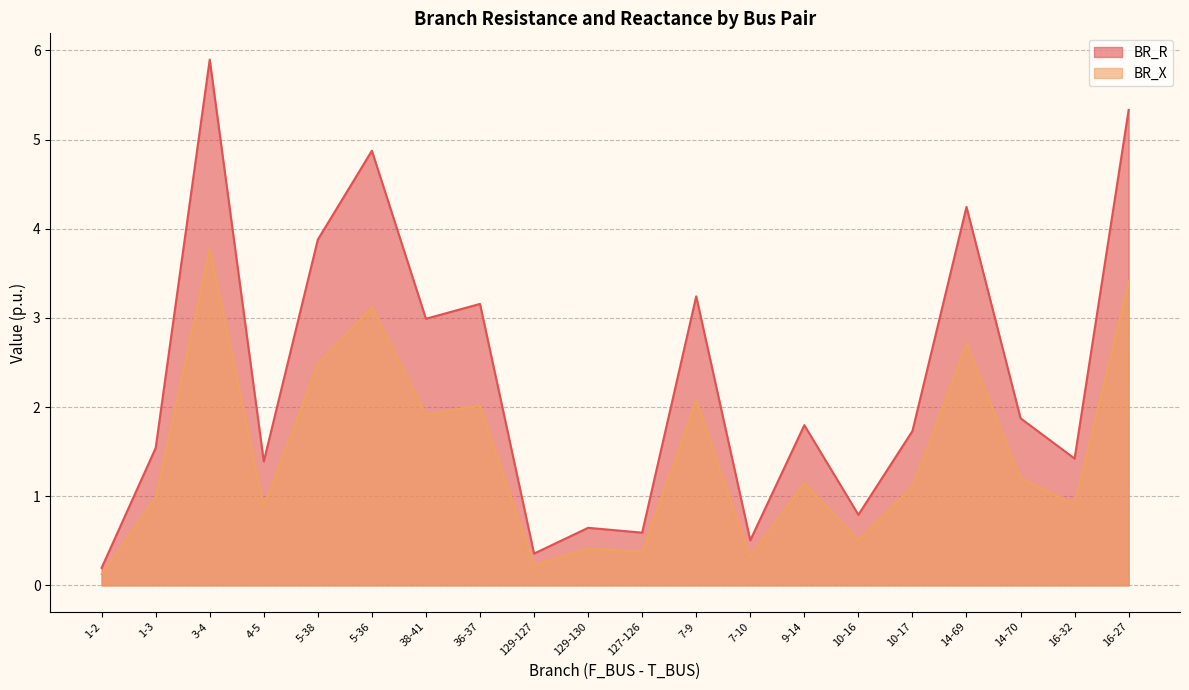

True or false: BR_R has a value of 1.9 at 14-70.

True